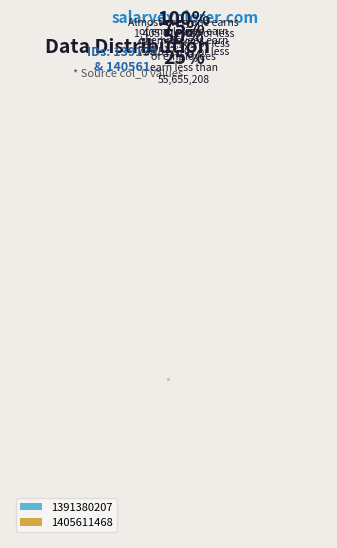

True or false: 1405611468 accounts for 58% of the total.

False